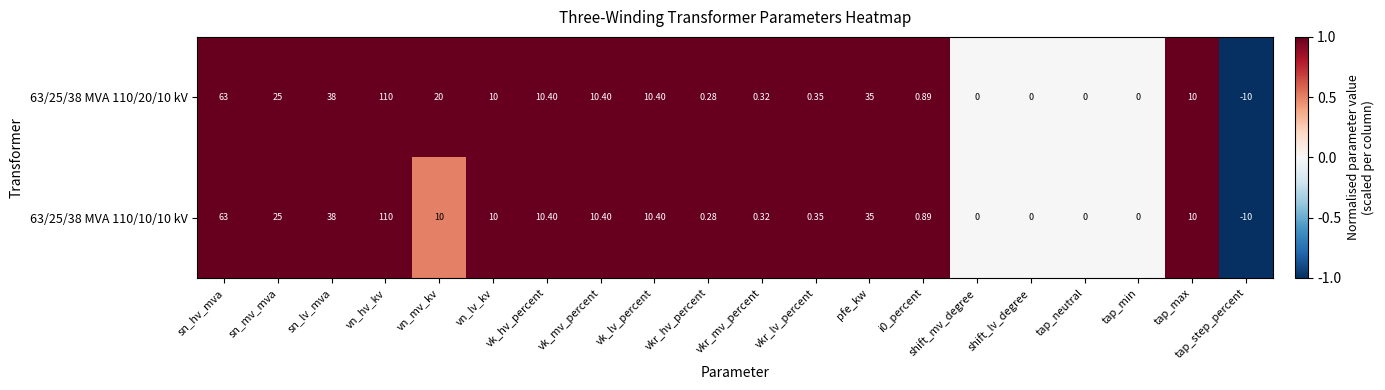

Which category has the highest value in the 63/25/38 MVA 110/20/10 kV series?

vn_hv_kv